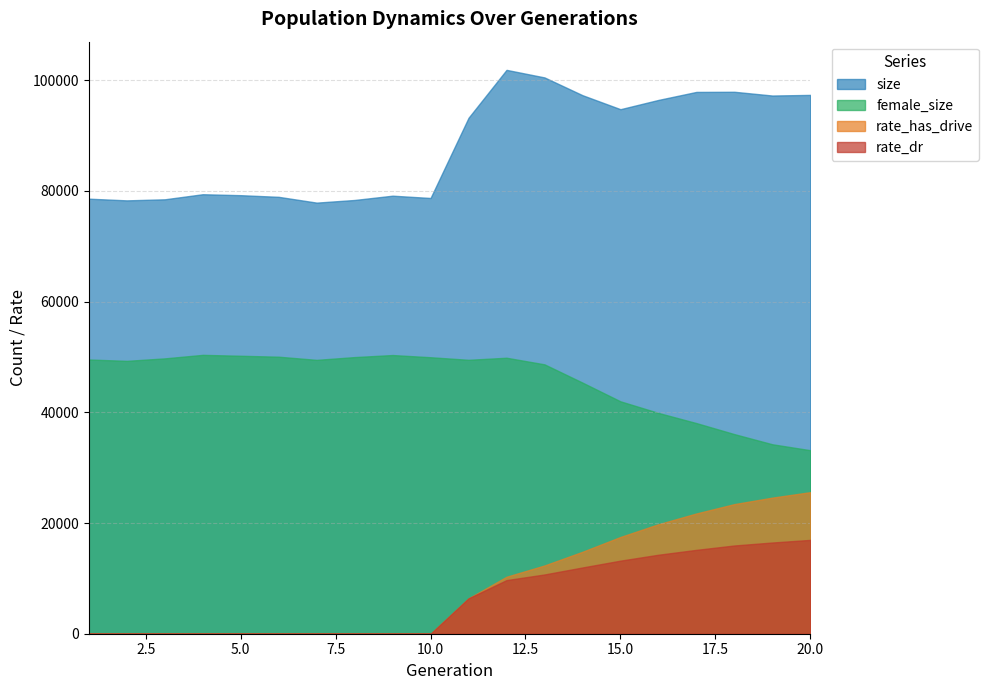

At which label does female_size first exceed 49496?

1